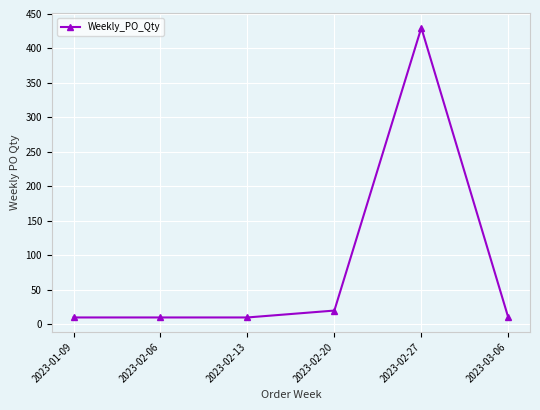

True or false: the data shows 430 at 2023-02-27.

True